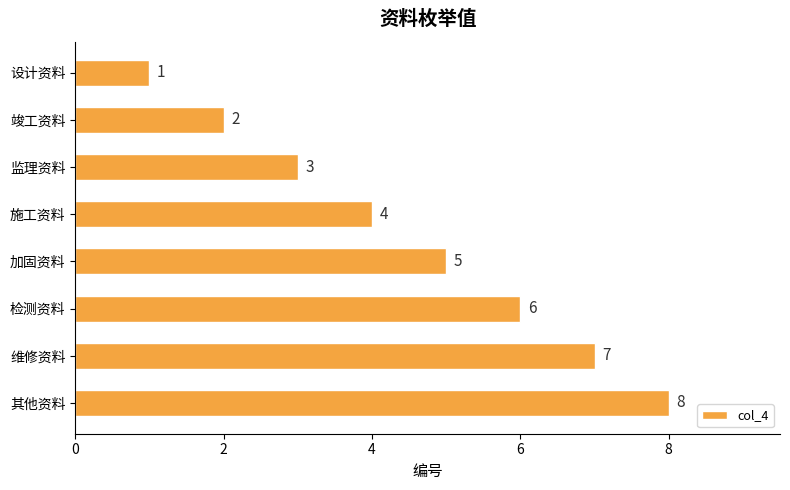

What is the value of the 4th bar from the top?

4